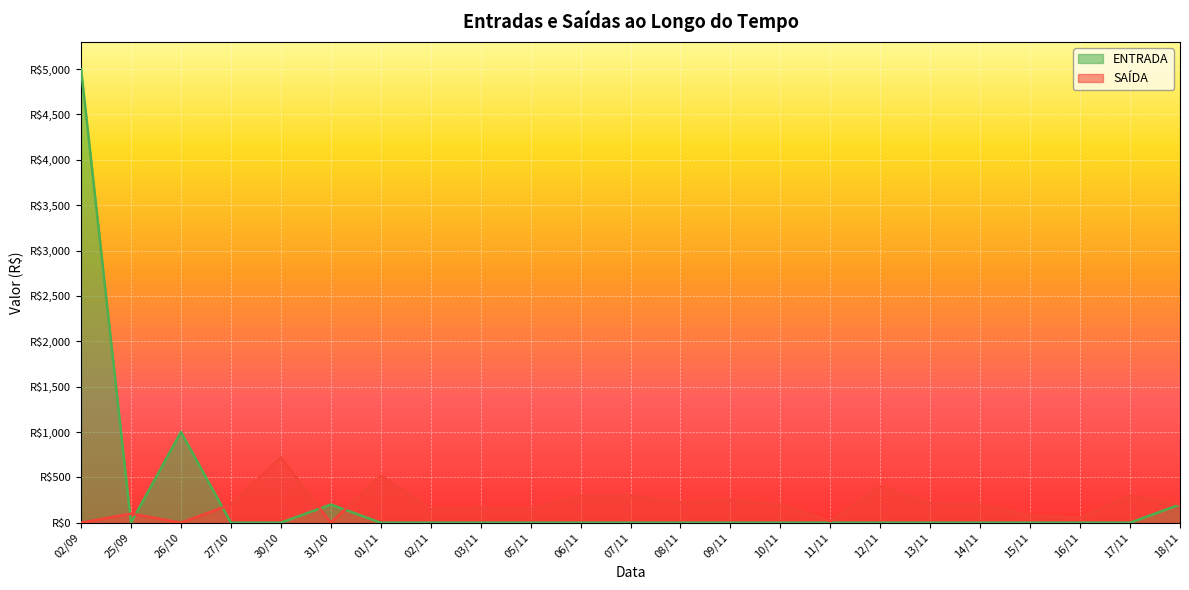

What is the difference between the maximum and minimum values in the SAÍDA series?

721